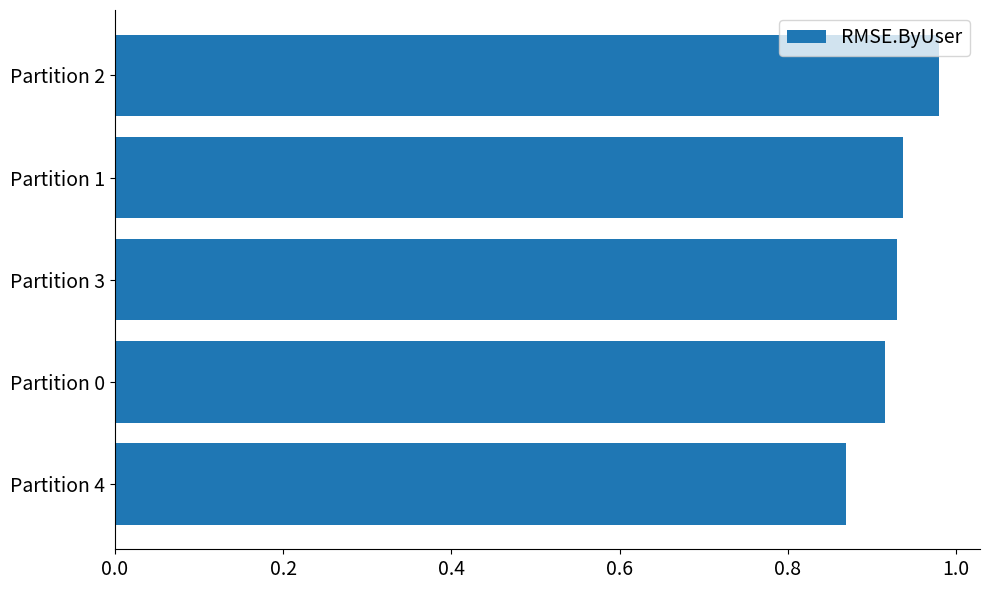

Is it true that the value at Partition 3 is 0.5?

False